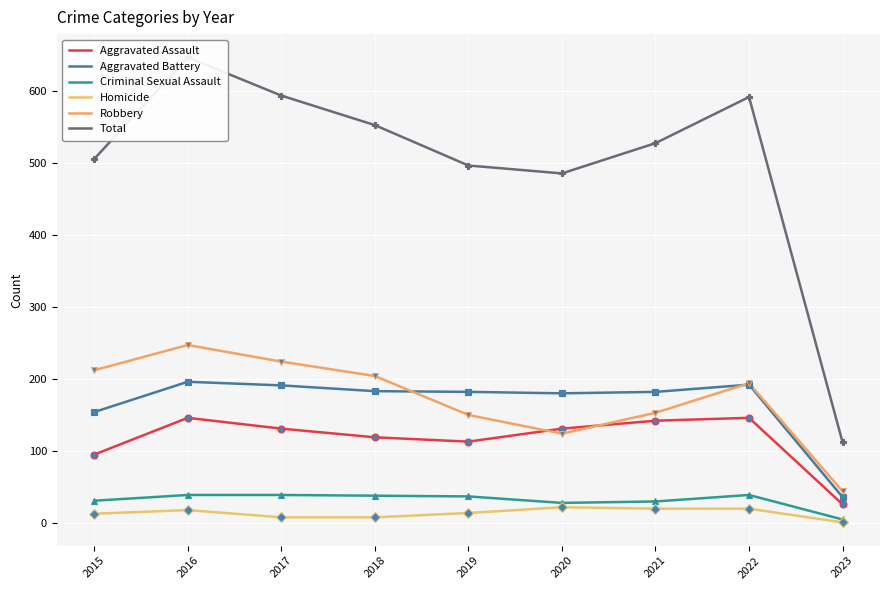

True or false: Aggravated Assault and Homicide cross at least once.

False